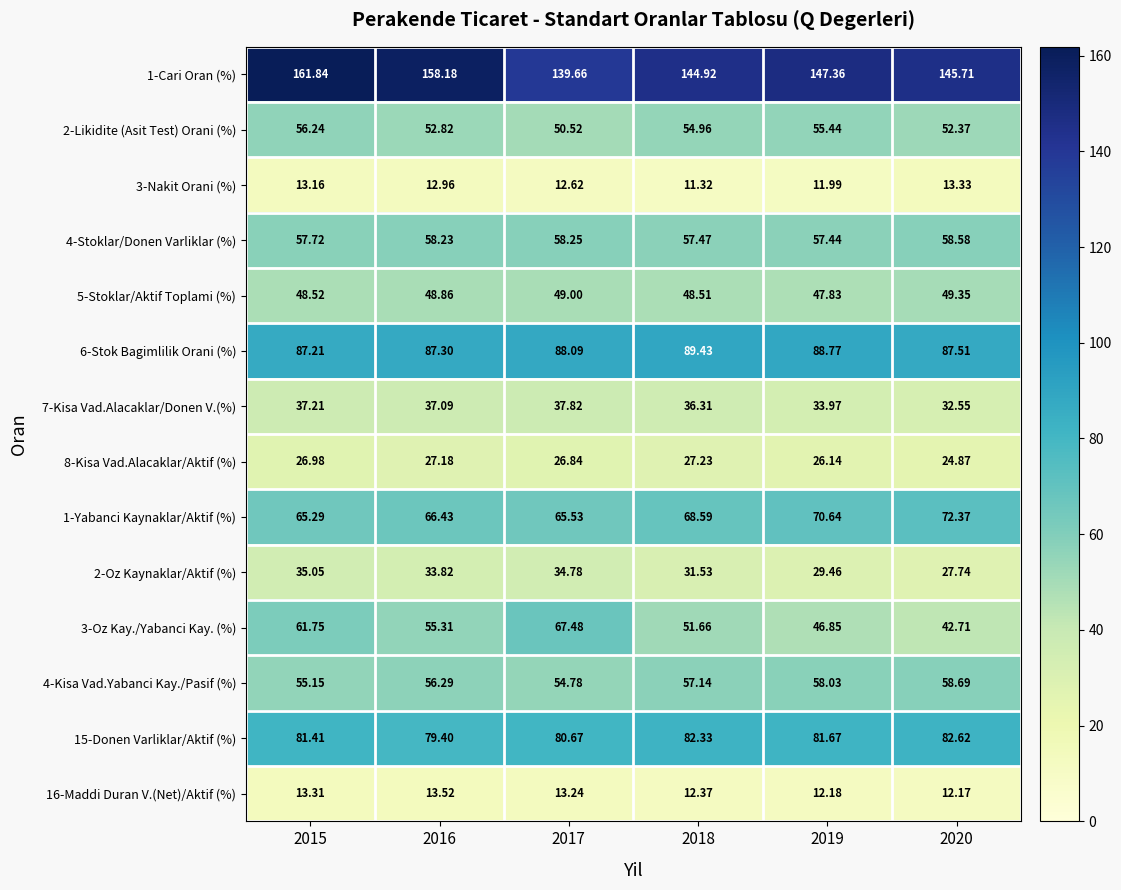

How many categories are shown in the chart?

6